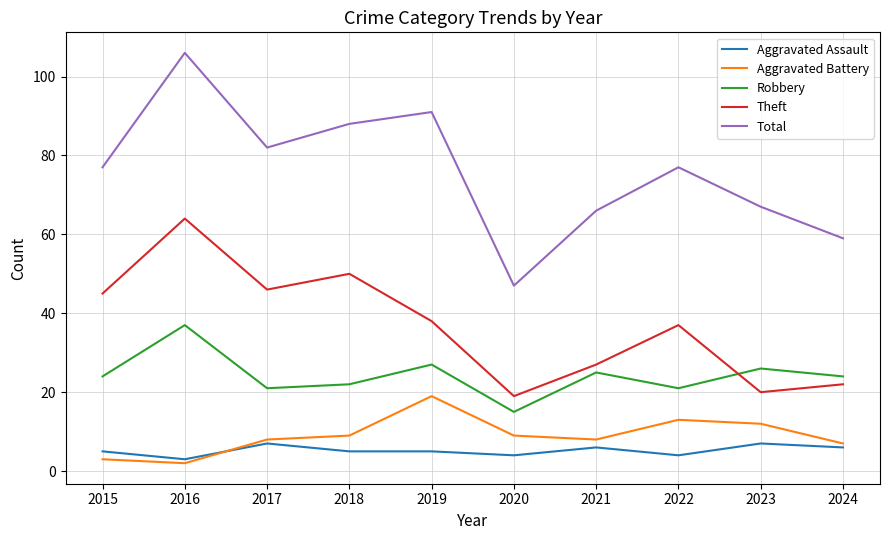

True or false: Robbery has a value of 31 at 2018.

False